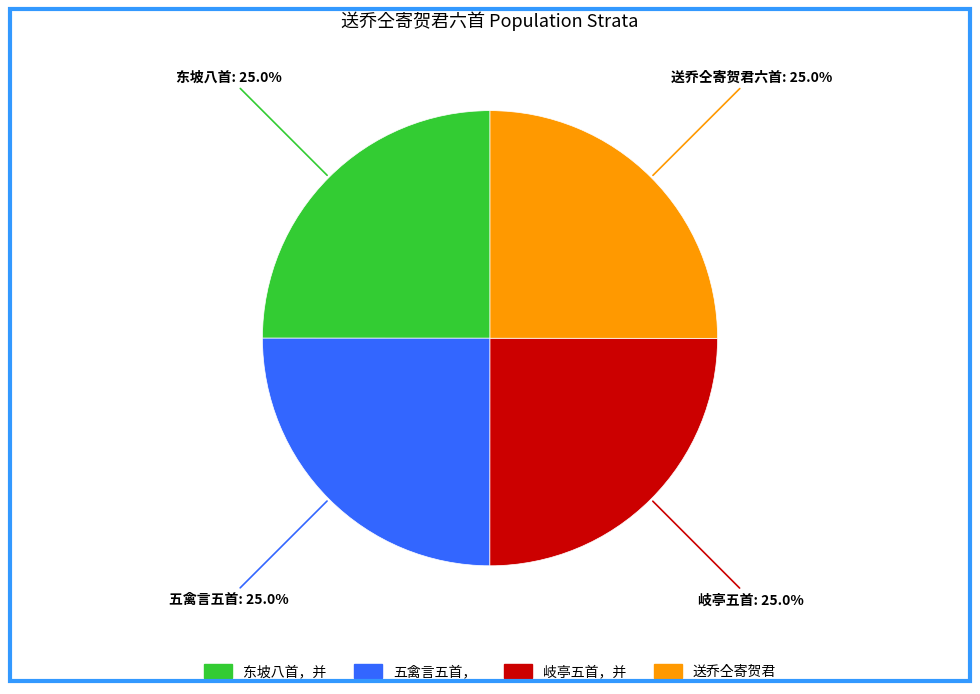

Does any single category account for the majority?

No